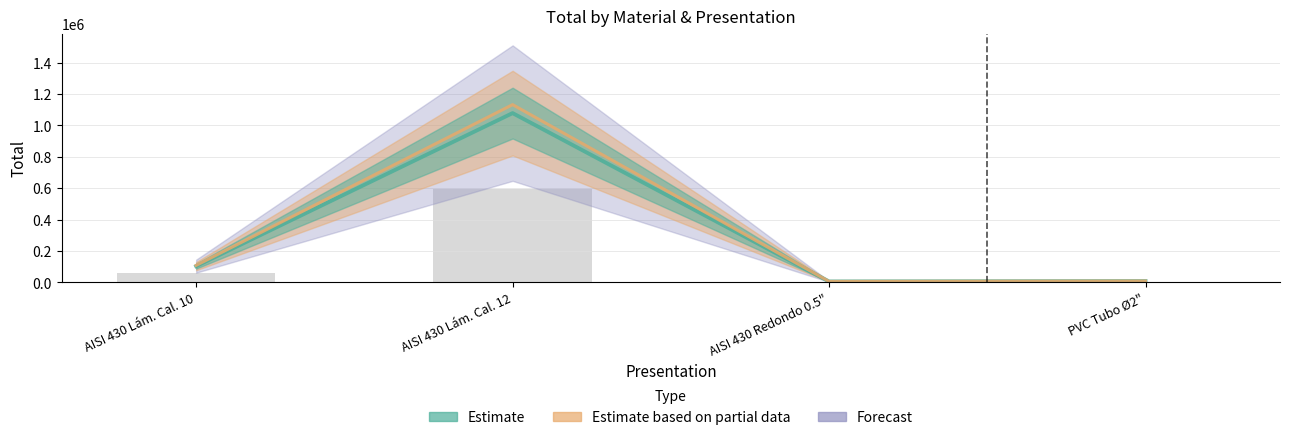

Reading left to right, what are all the values shown in this chart?

AISI 430 Lám. Cal. 10=108808.7	AISI 430 Lám. Cal. 12=1132759.2	AISI 430 Redondo 0.5"=6400.8	PVC Tubo Ø2"=9121.1